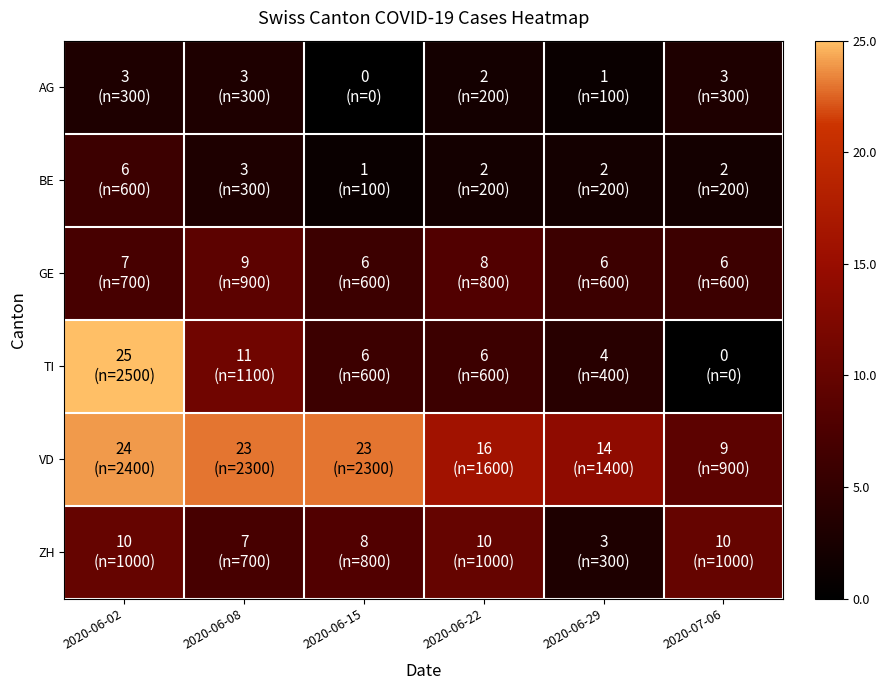

Which has a higher value, 2020-06-15 or 2020-07-06?

2020-07-06